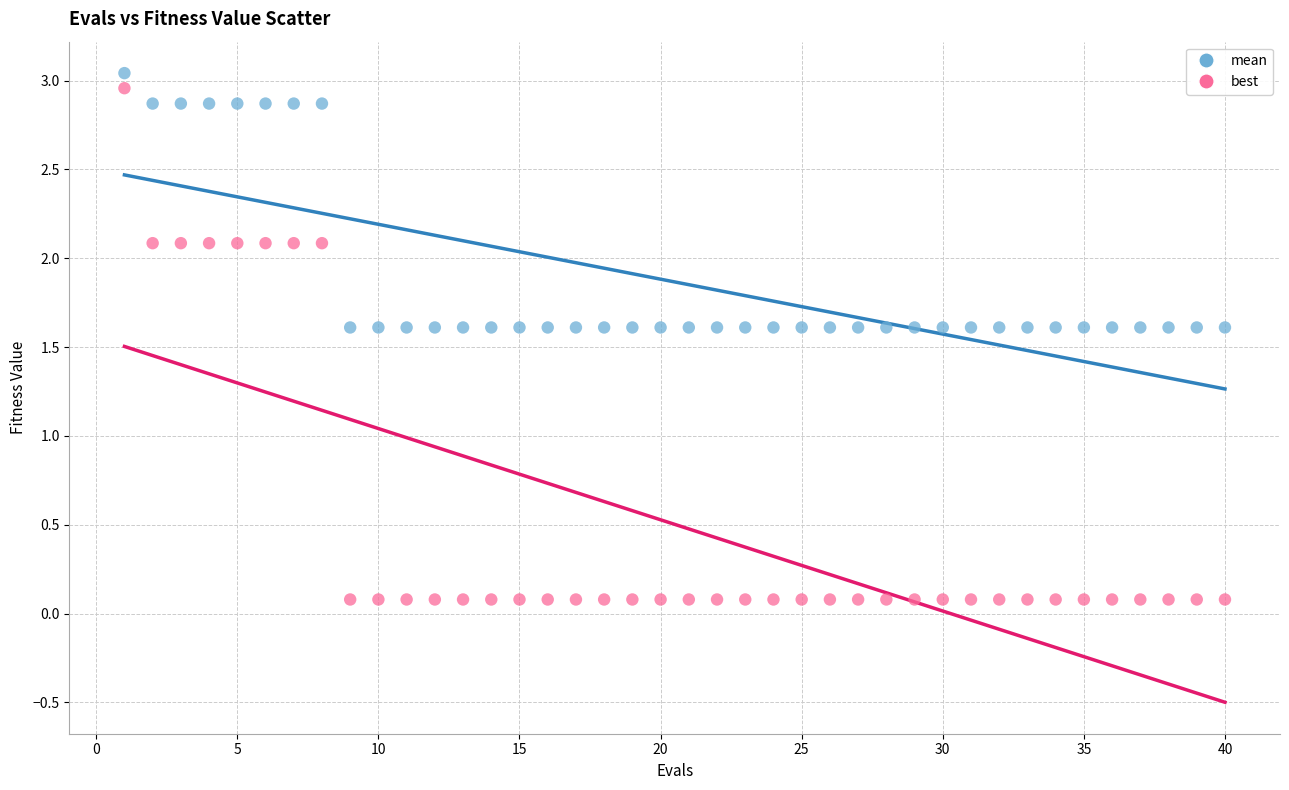

Across all data points, what is the range of X values (max minus min)?

39.0